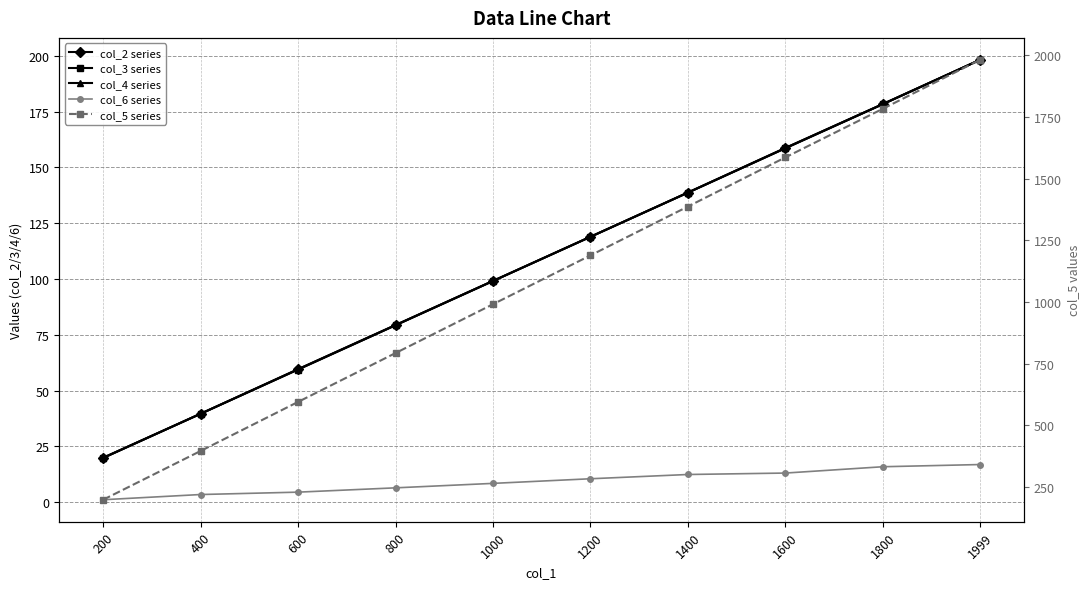

What is the difference between the maximum and minimum values in the col_6 series series?

15.8